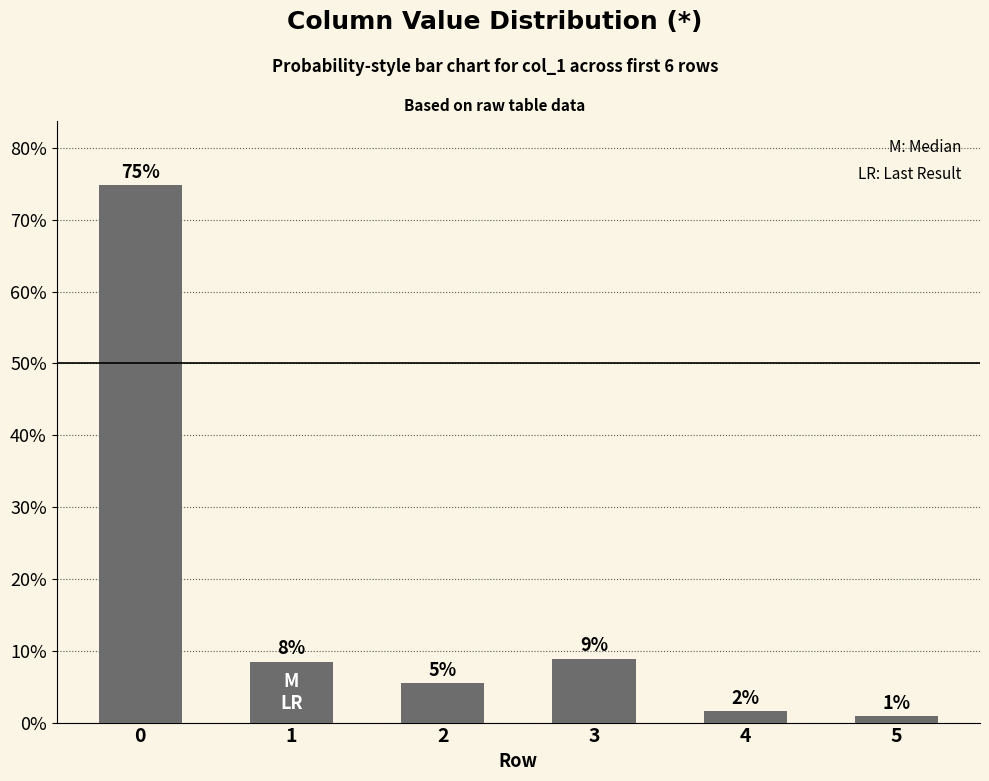

How many bars are there in total?

6